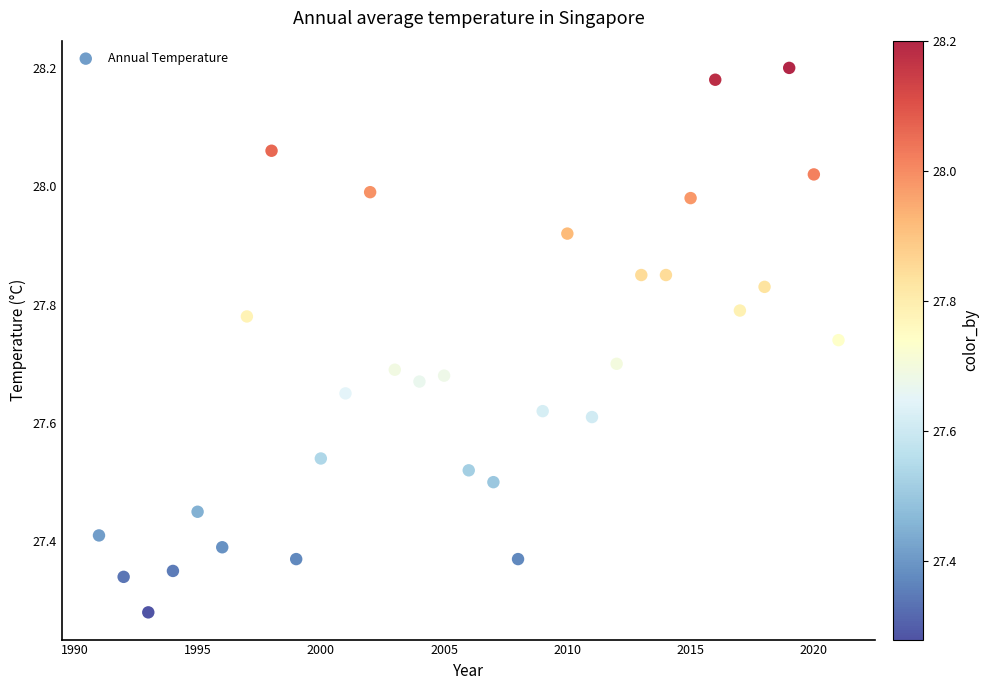

What is the range of X values (max minus min)?

30.0